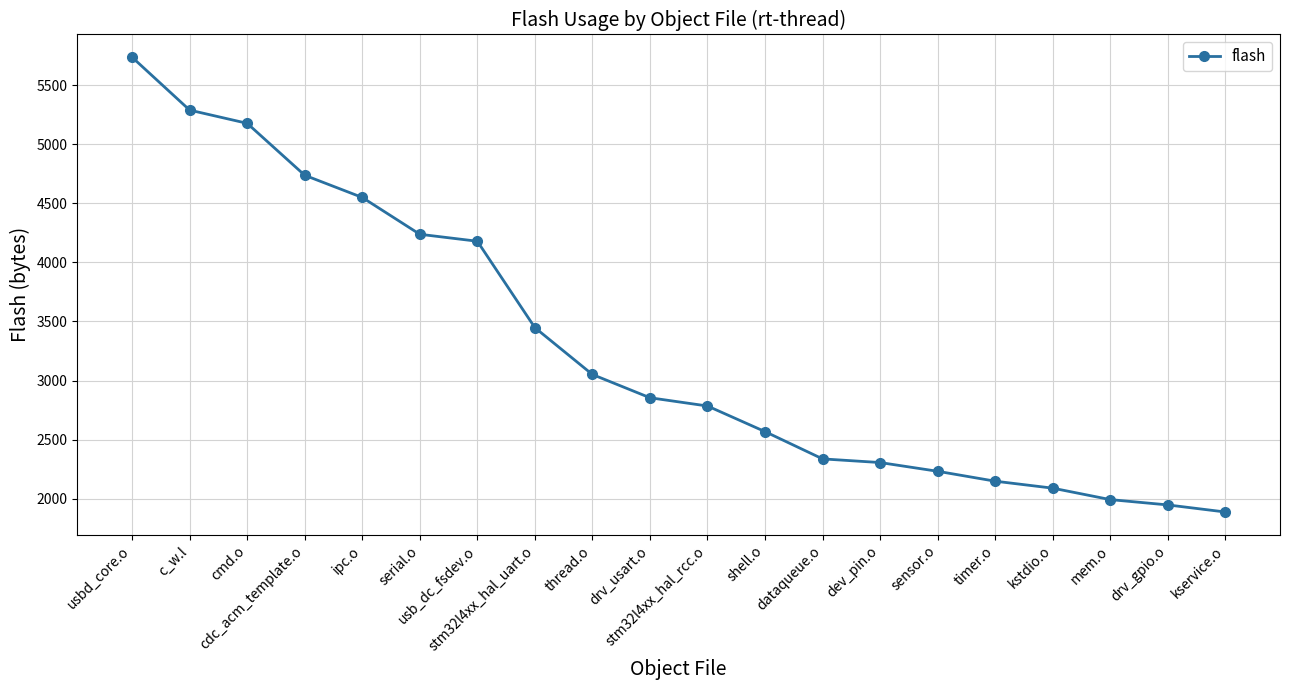

Which category has the lowest value across all series?

kservice.o